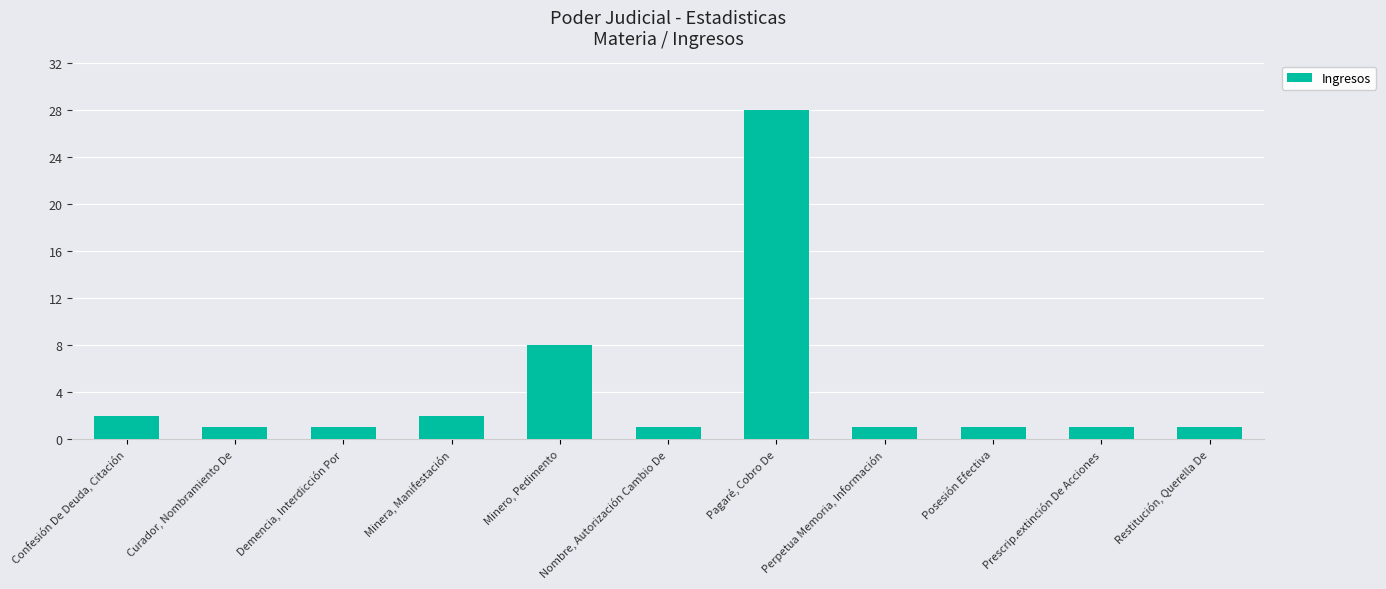

The chart shows a value of 37 at Pagaré, Cobro De. True or false?

False